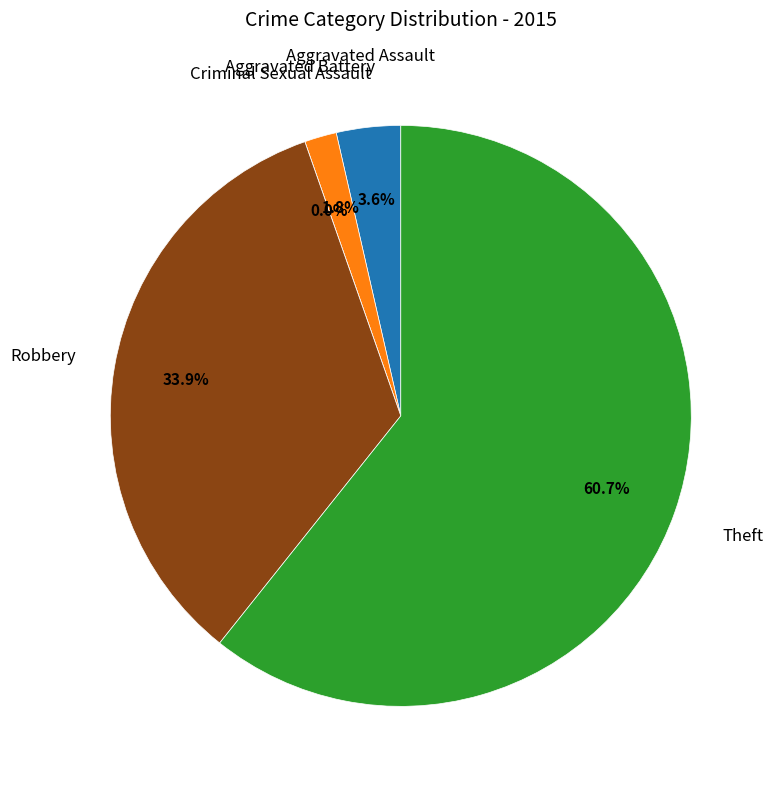

What is the majority slice?

Theft